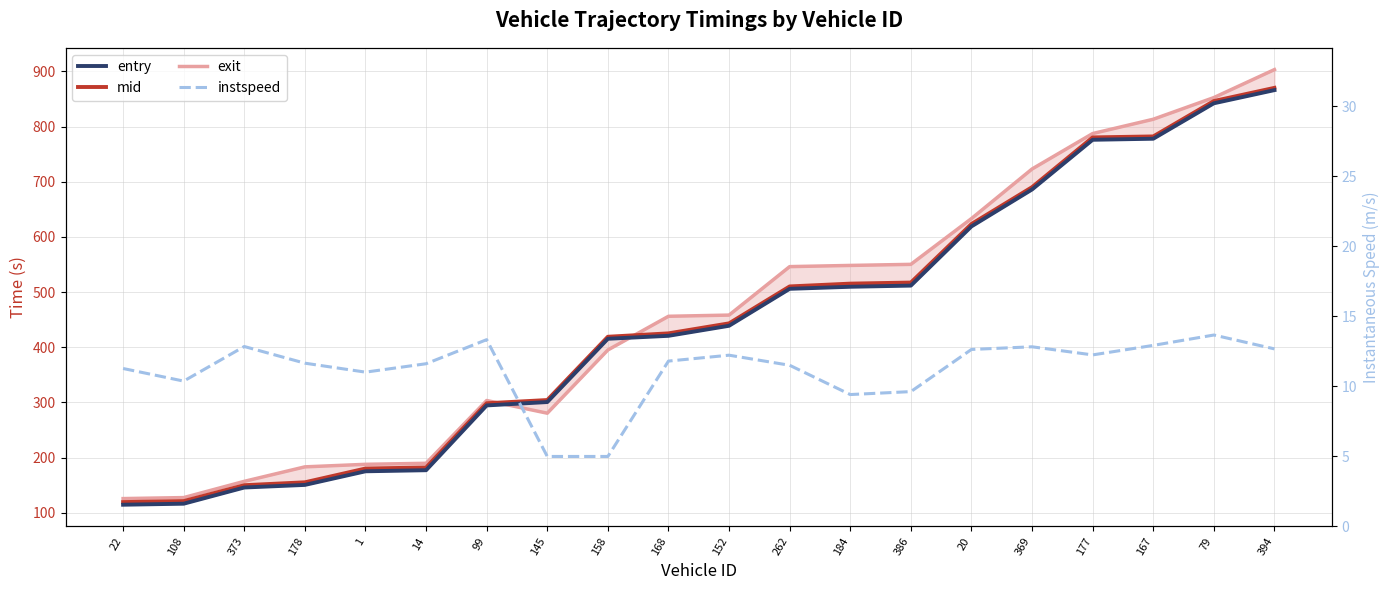

Which label corresponds to the largest value in the chart?

394